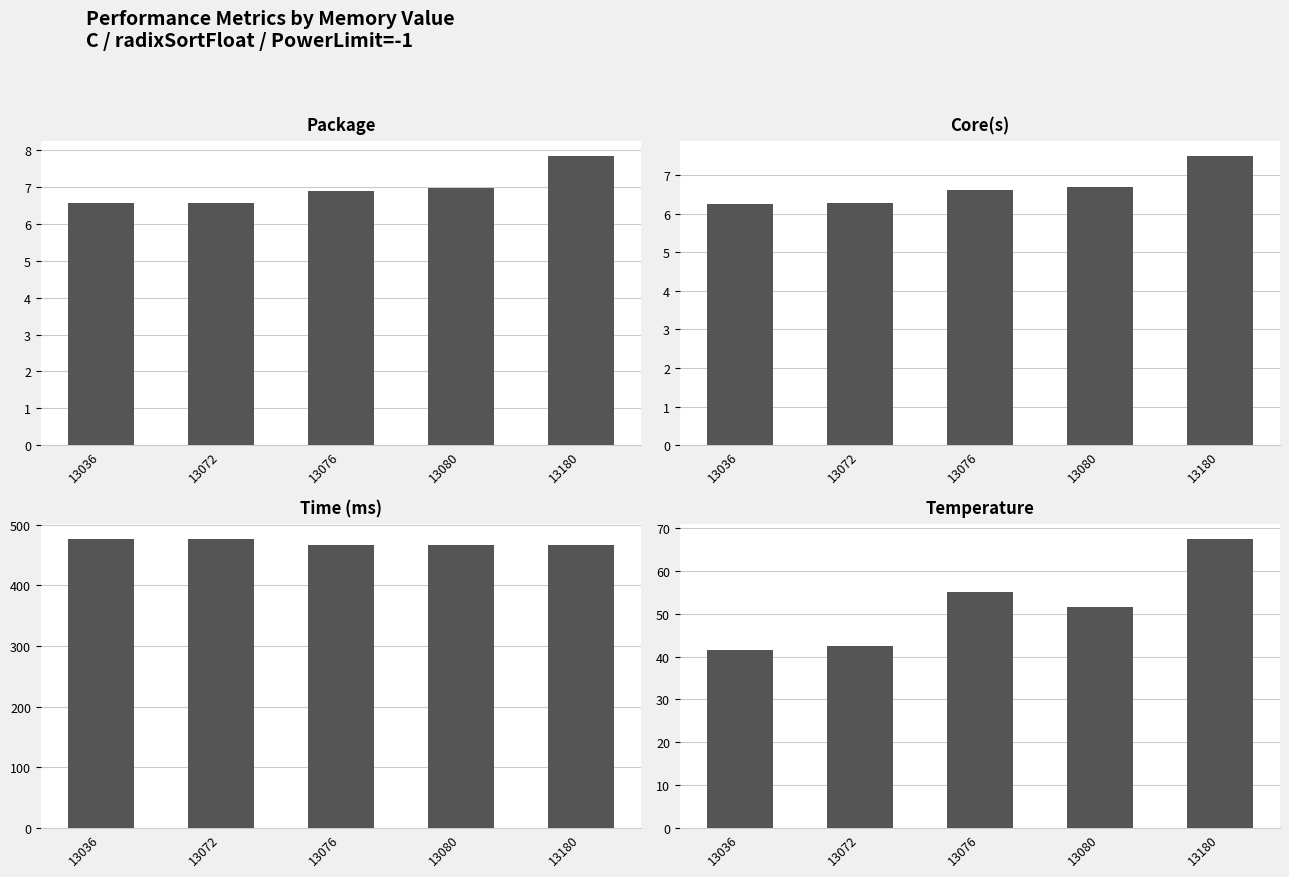

How many categories are shown in the chart?

5